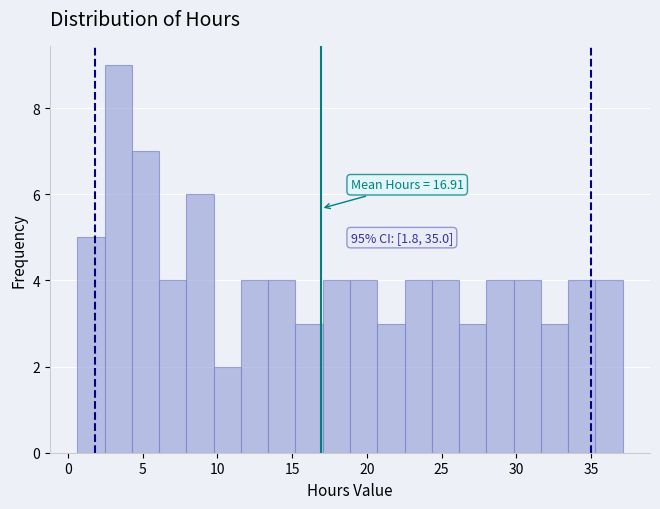

Read against the x-axis, roughly where is the centre of the tallest bar?

3.5